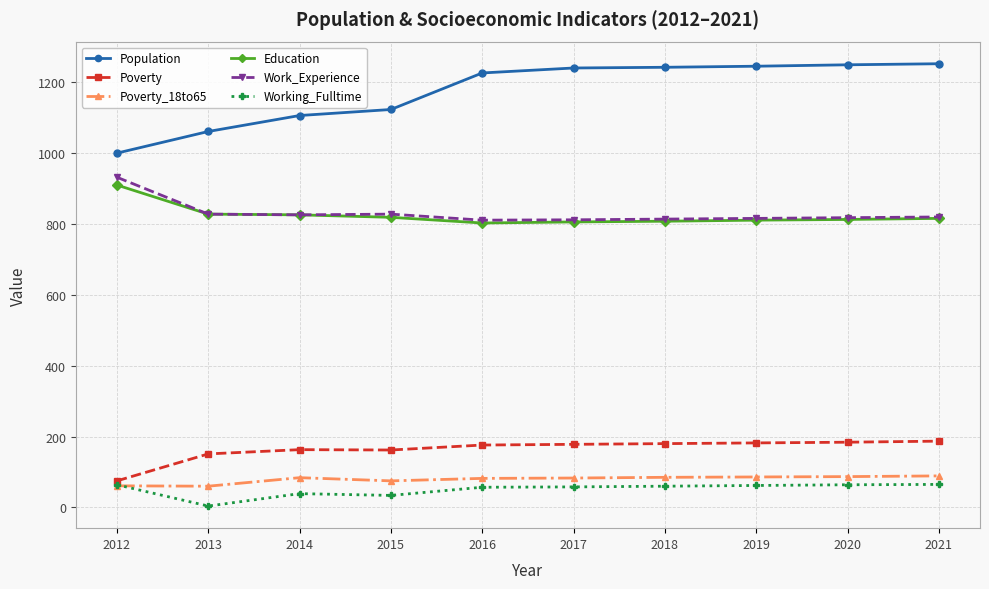

Is the value of Poverty_18to65 at 2017 greater than the value of Work_Experience at 2012?

No